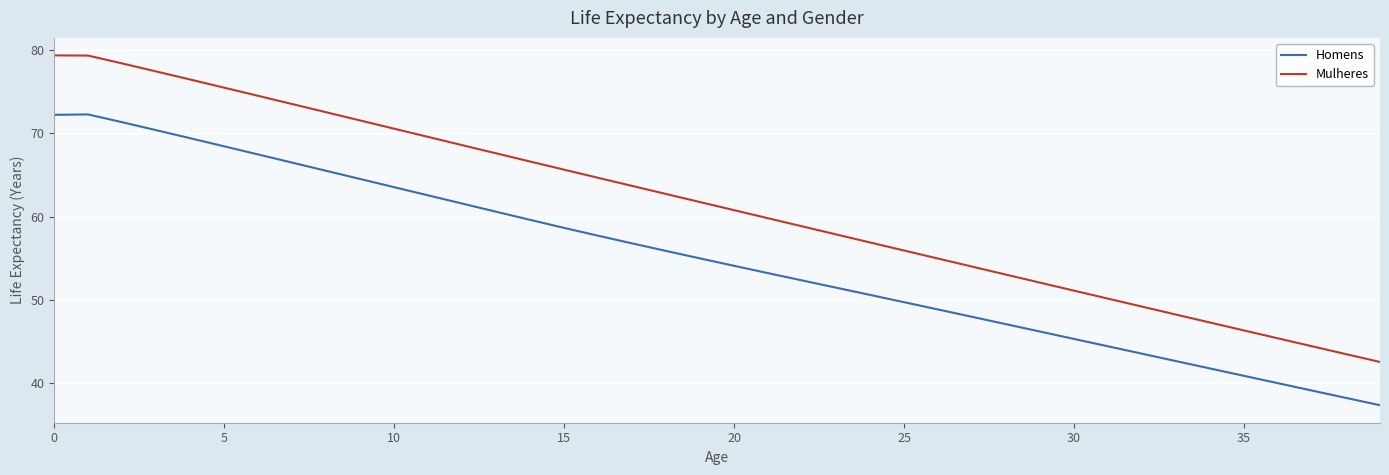

What is the difference between the maximum and second lowest values in the Homens series?

34.0